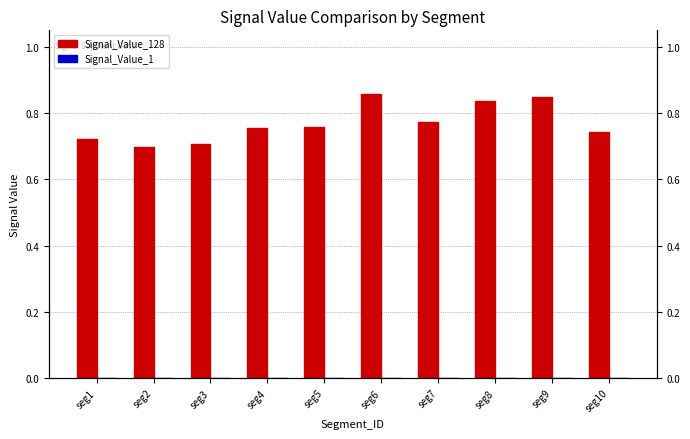

True or false: Signal_Value_1 has a value of 0.0 at seg10.

True